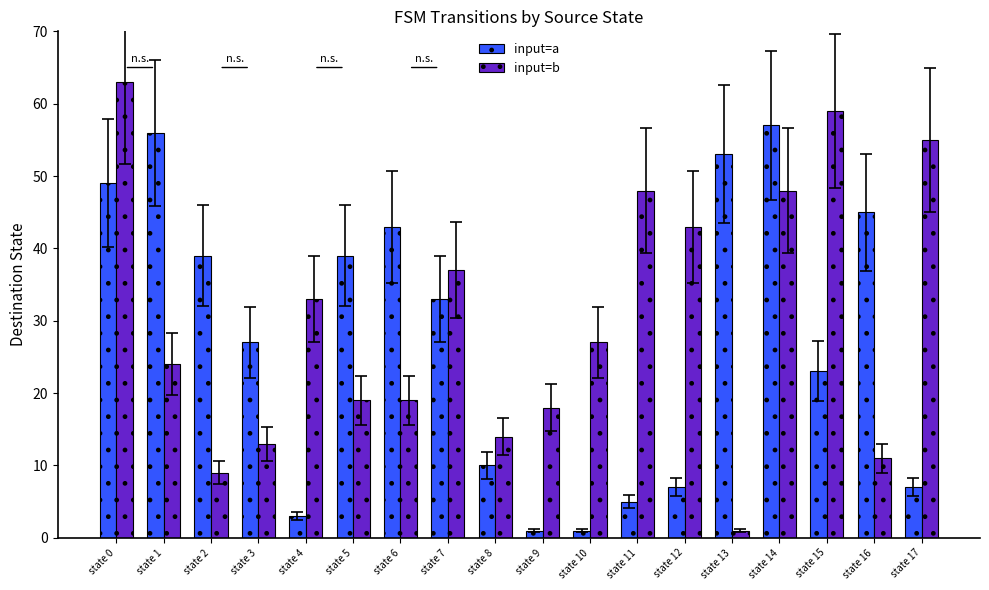

Which category has the lowest value in the input=b series?

state 13